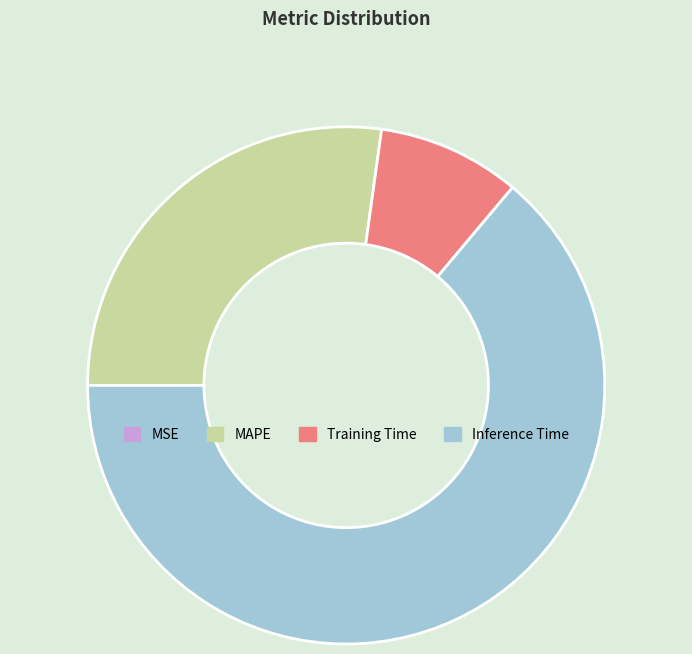

Which slice is the largest?

Inference Time